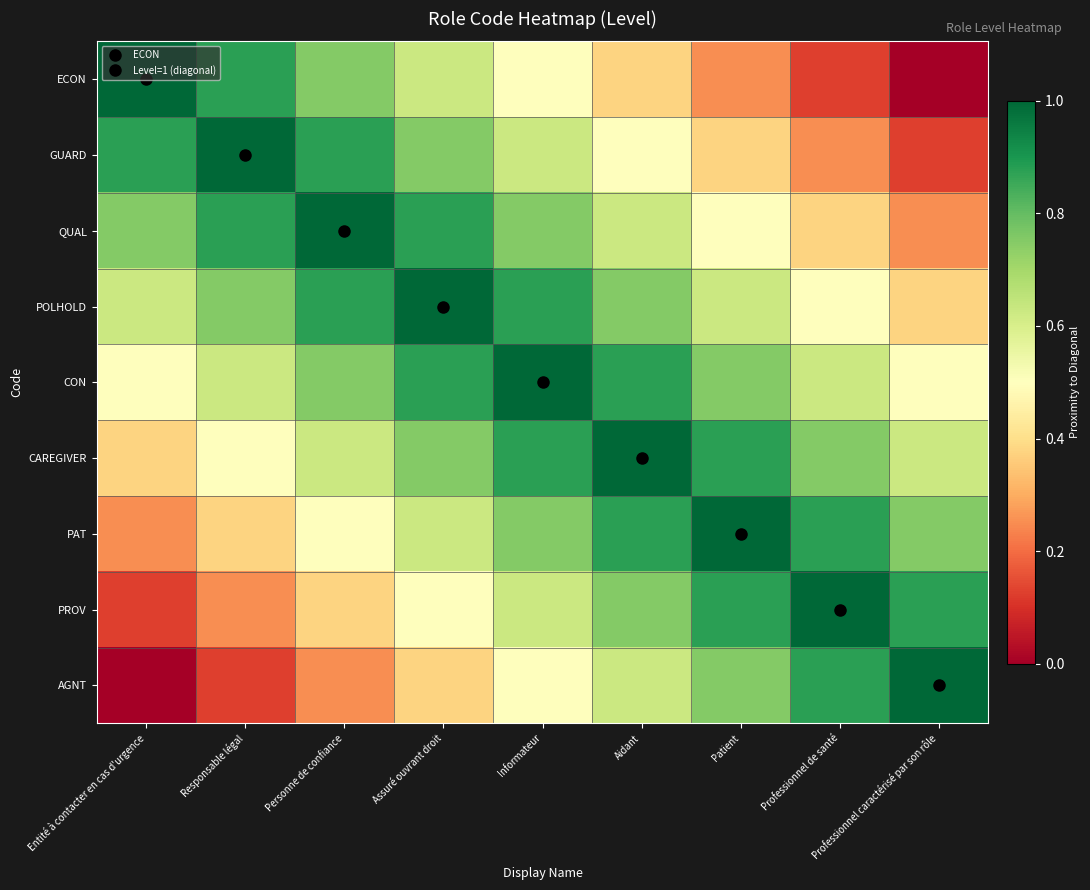

Which series has the largest range (max minus min)?

ECON